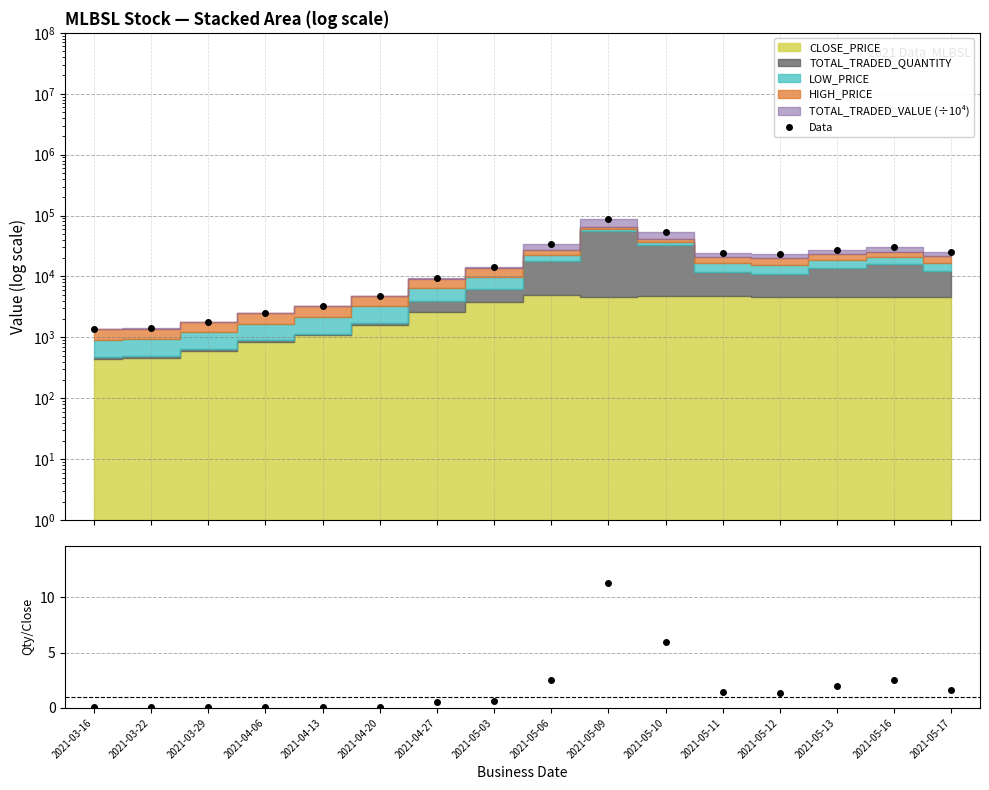

What is the label of the 13th point from the left?

2021-05-12